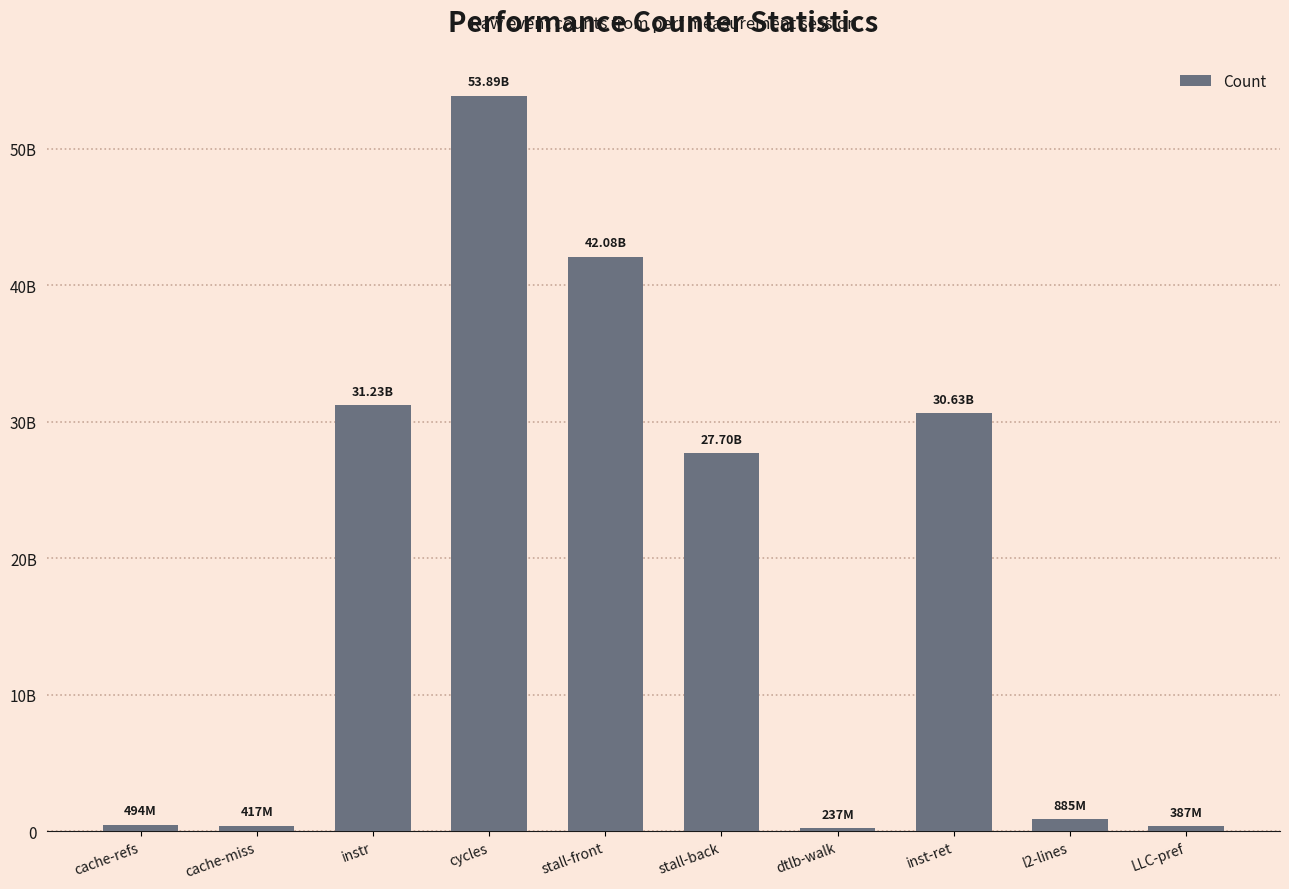

List the labels in order of value, largest first.

cycles, stall-front, instr, inst-ret, stall-back, l2-lines, cache-refs, cache-miss, LLC-pref, dtlb-walk